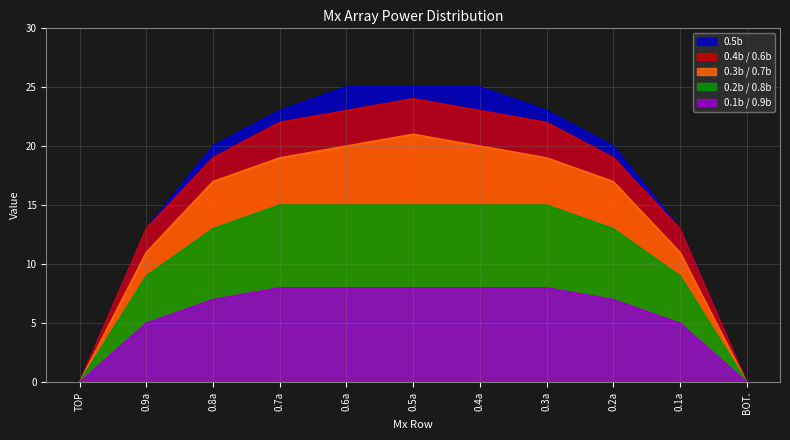

How many data points in 0.2b / 0.8b are less than 13?

4